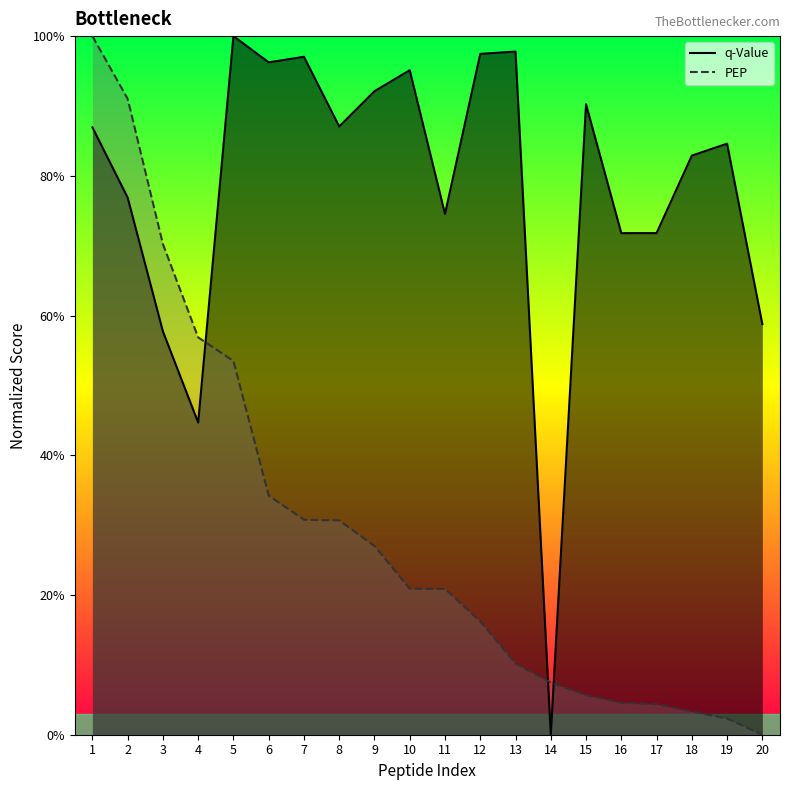

Reading left to right, what are all the values shown in this chart?

q-Value: 1=0.9	2=0.8	3=0.6	4=0.4	5=1.0	6=1.0	7=1.0	8=0.9	9=0.9	10=1.0	11=0.7	12=1.0	13=1.0	14=0.0	15=0.9	16=0.7	17=0.7	18=0.8	19=0.8	20=0.6
PEP: 1=1.0	2=0.9	3=0.7	4=0.6	5=0.5	6=0.3	7=0.3	8=0.3	9=0.3	10=0.2	11=0.2	12=0.2	13=0.1	14=0.1	15=0.1	16=0.0	17=0.0	18=0.0	19=0.0	20=0.0